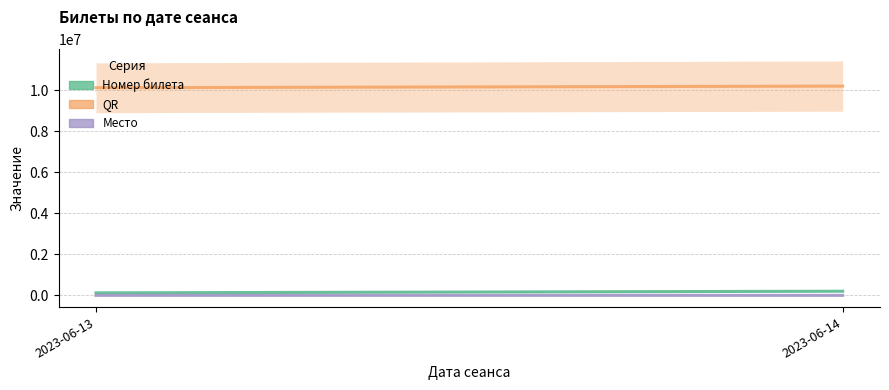

At which category does the chart reach its peak across all series?

2023-06-14